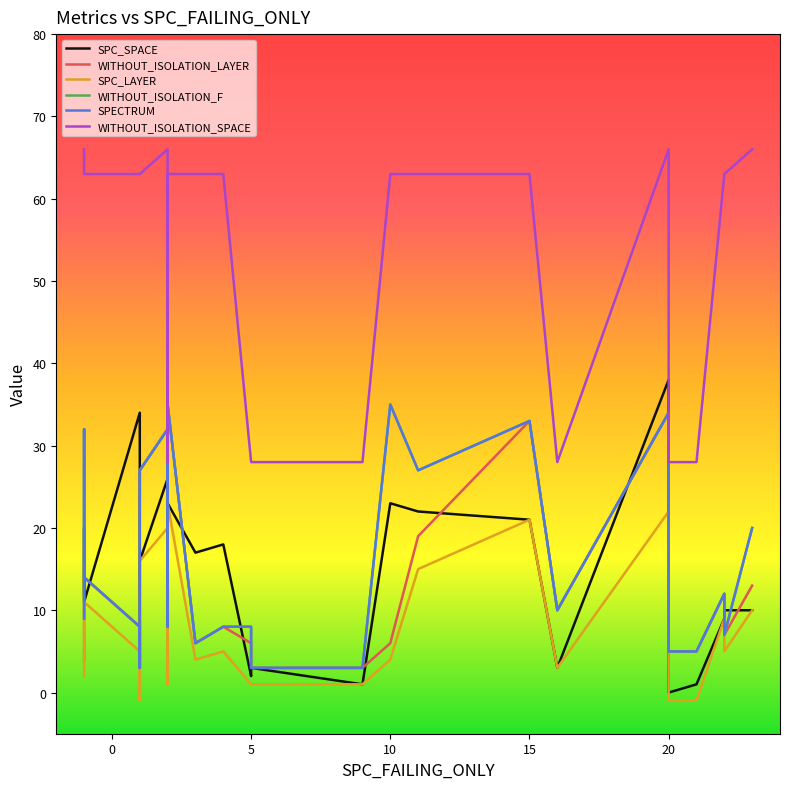

What value does the WITHOUT_ISOLATION_F series have at 15, to the nearest 5?

25